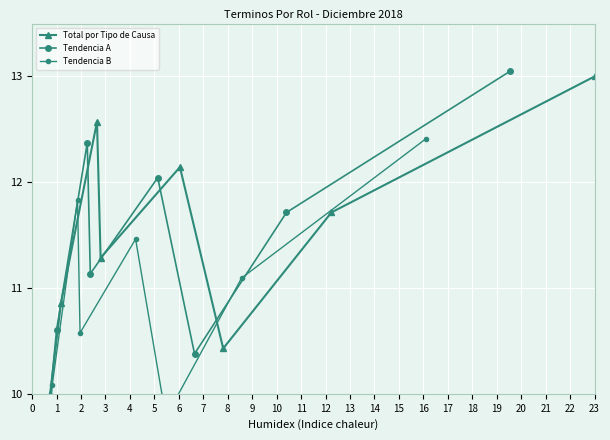

What are all the series names shown in the legend?

Total por Tipo de Causa, Tendencia A, Tendencia B